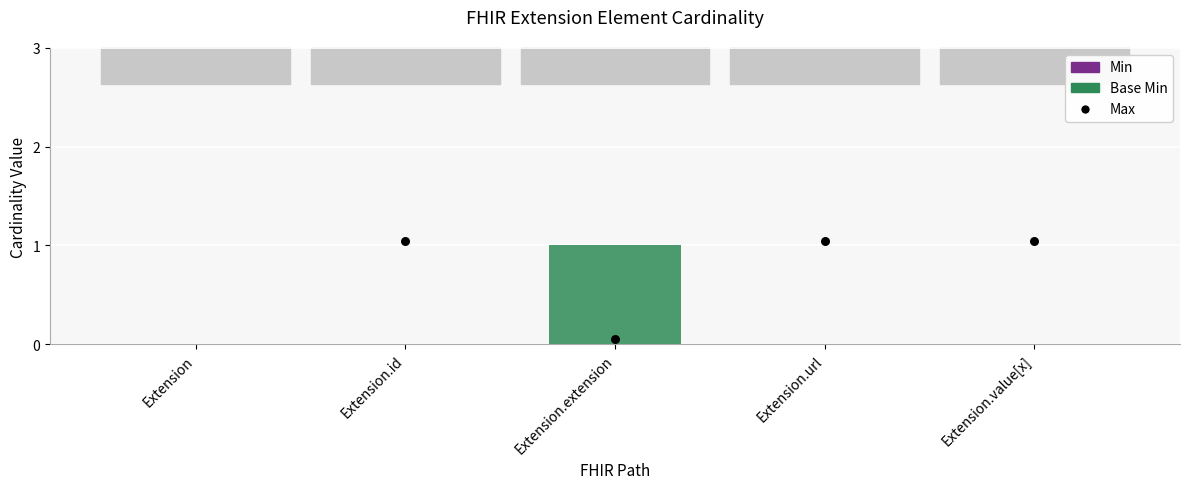

At how many categories does at least one series exceed 0?

1